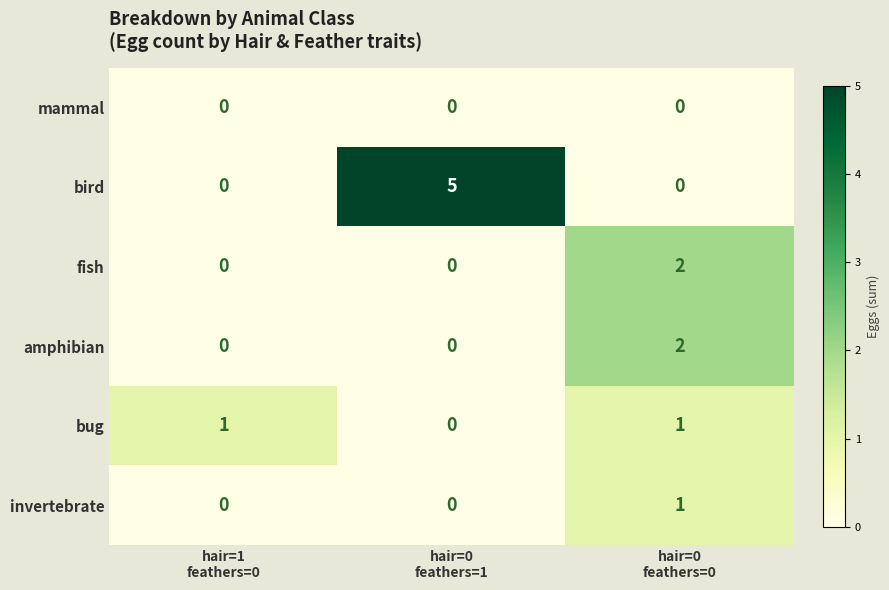

Which series has the largest total across all categories?

bird